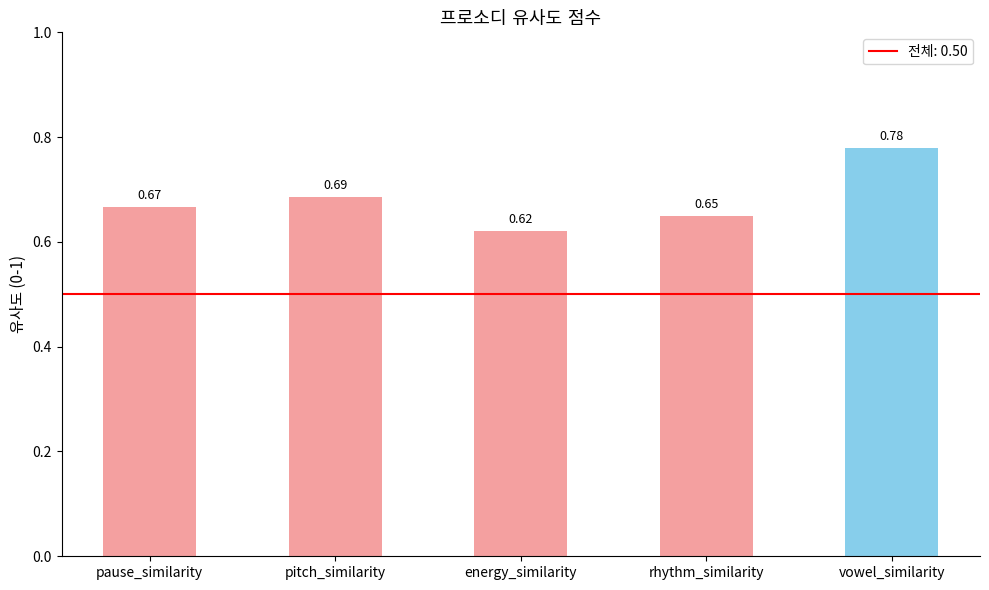

What is the sum of the values at pitch_similarity and energy_similarity?

1.3